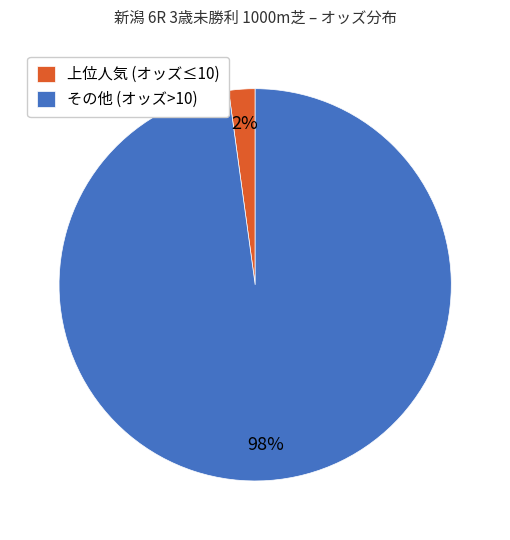

To the nearest percent, what portion does その他 (オッズ>10) represent?

98%